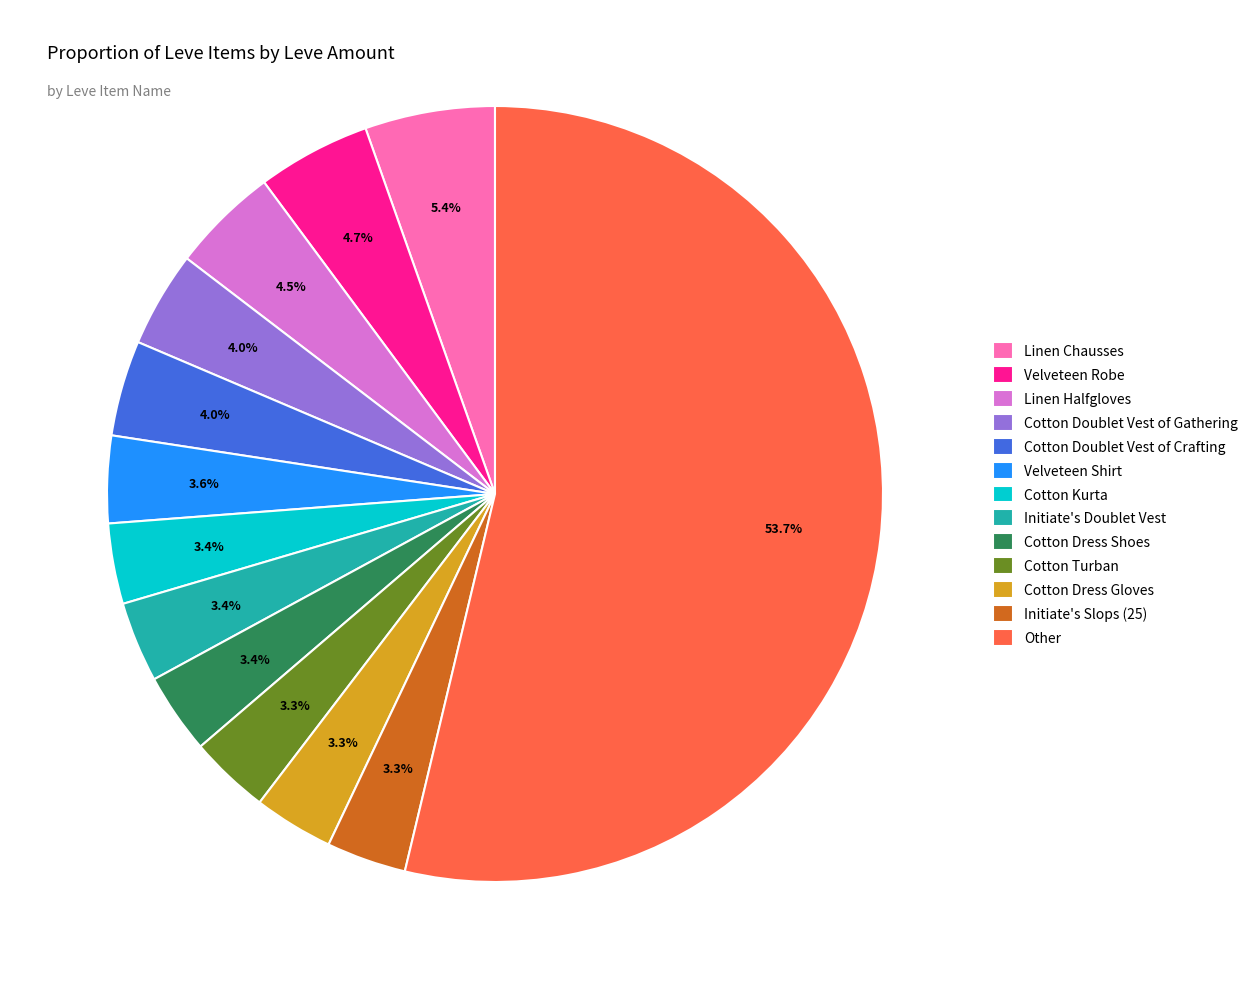

Is it true that Cotton Doublet Vest of Gathering is 4% of the pie?

True